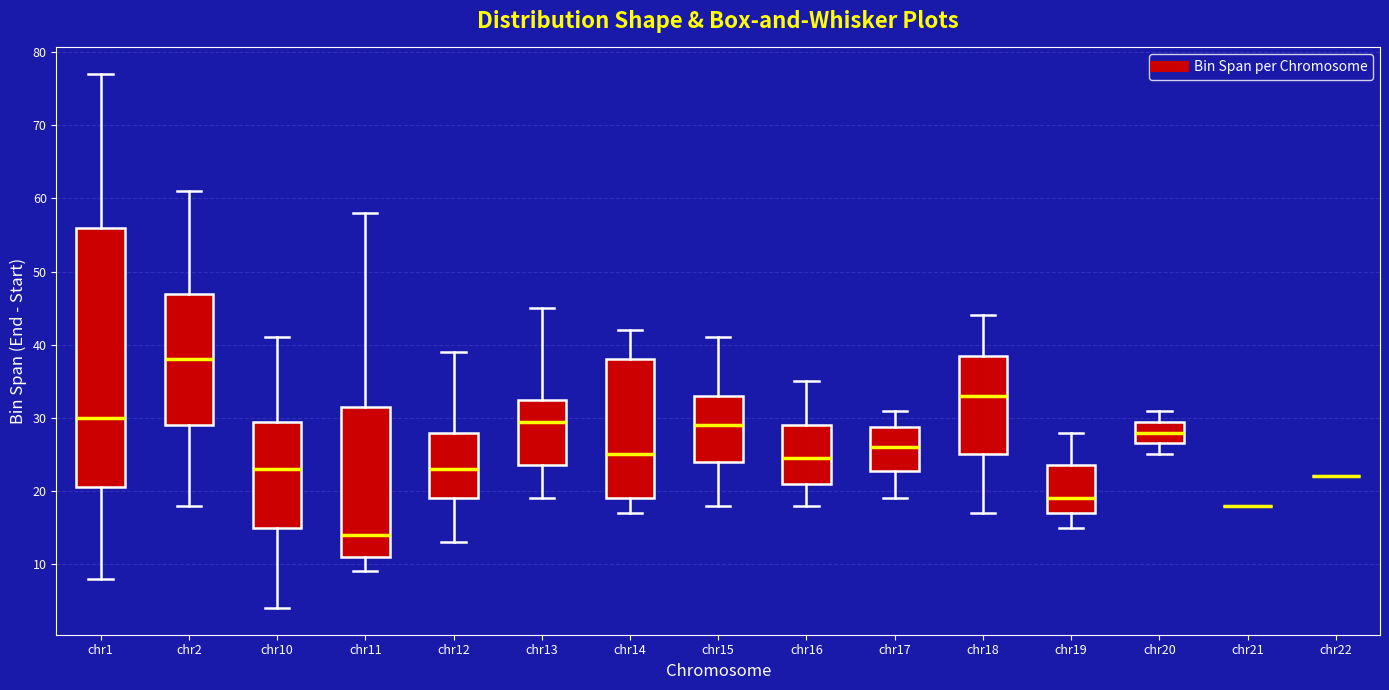

Reading left to right, transcribe this box plot: for each box, give where its median line is, the range the box spans, and where its two whiskers end, as read against the y-axis. The values are not printed on the chart, so give them approximately, as read against the axis.

chr1: median 30, box 21 to 56, whiskers 8 to 77
chr2: median 38, box 29 to 47, whiskers 18 to 61
chr10: median 23, box 15 to 30, whiskers 4 to 41
chr11: median 14, box 11 to 32, whiskers 9 to 58
chr12: median 23, box 19 to 28, whiskers 13 to 39
chr13: median 30, box 24 to 33, whiskers 19 to 45
chr14: median 25, box 19 to 38, whiskers 17 to 42
chr15: median 29, box 24 to 33, whiskers 18 to 41
chr16: median 25, box 21 to 29, whiskers 18 to 35
chr17: median 26, box 23 to 29, whiskers 19 to 31
chr18: median 33, box 25 to 39, whiskers 17 to 44
chr19: median 19, box 17 to 24, whiskers 15 to 28
chr20: median 28, box 27 to 30, whiskers 25 to 31
chr21: box collapsed to a line at 18, whiskers 18 to 18
chr22: box collapsed to a line at 22, whiskers 22 to 22